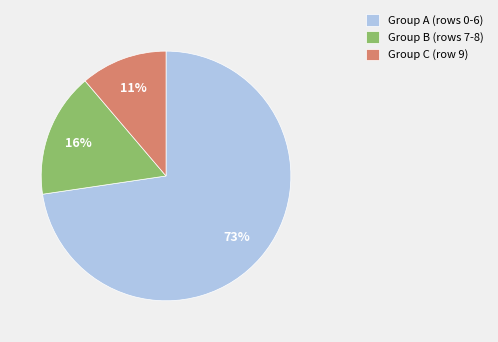

What is the largest slice in the pie chart?

Group A (rows 0-6)